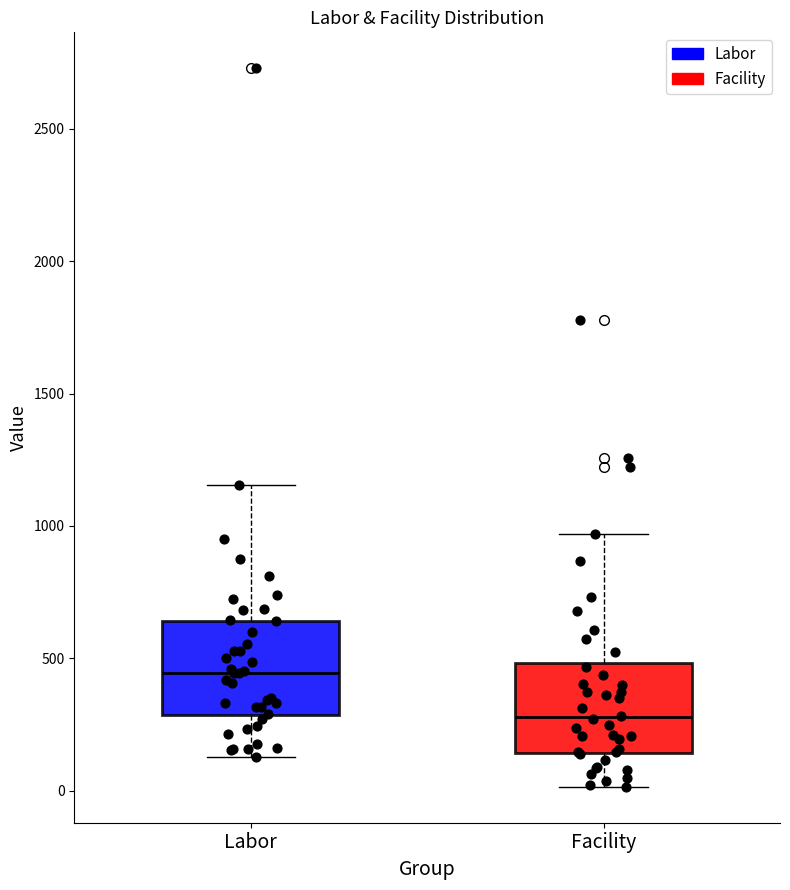

Which box's median line is the highest?

Labor